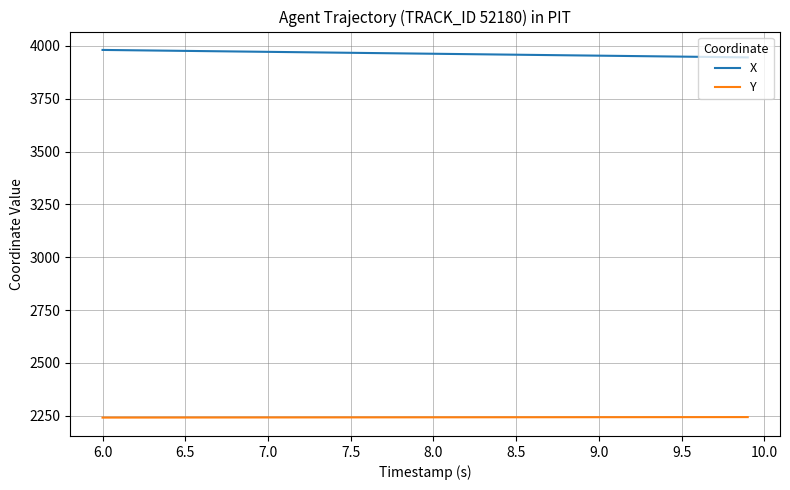

True or false: Y and X intersect in this chart.

False